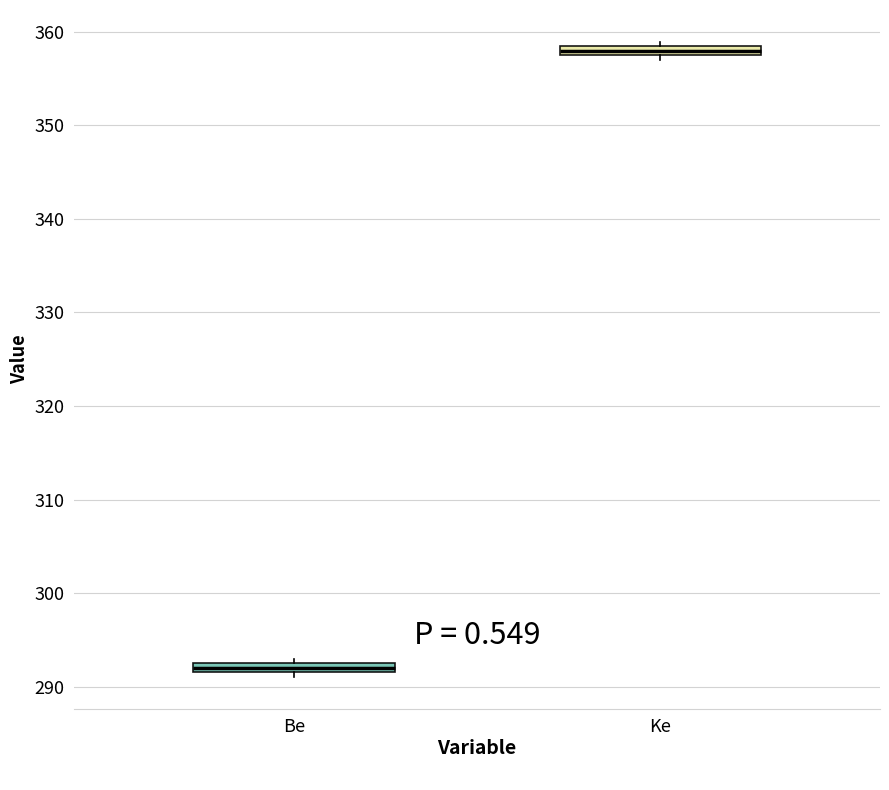

Which box's median line is the lowest?

Be